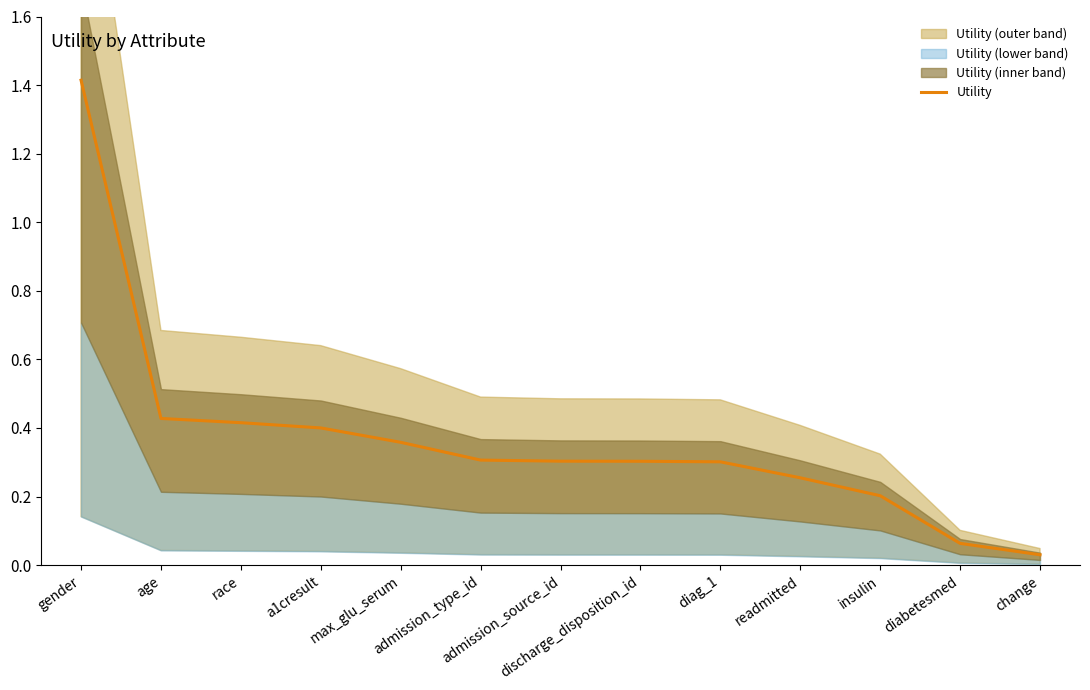

What is the greatest value displayed?

1.4